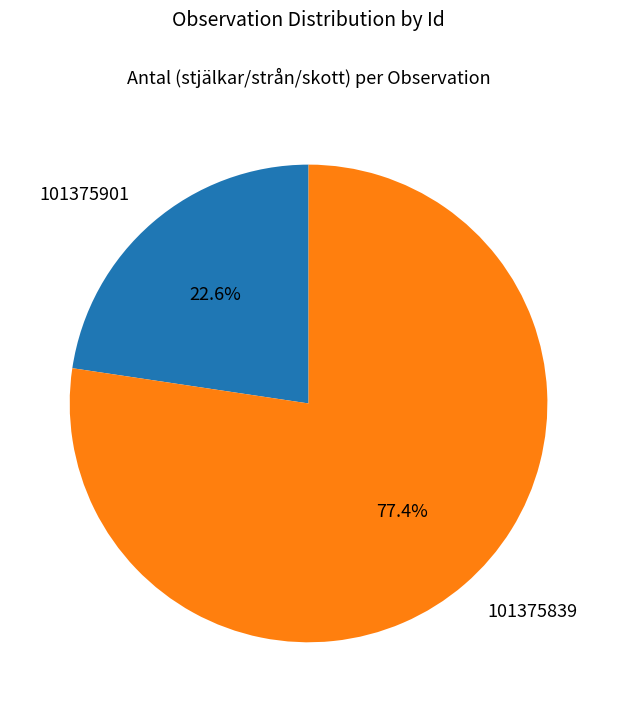

What is the ratio of the value at 101375901 to the value at 101375839?

0.3